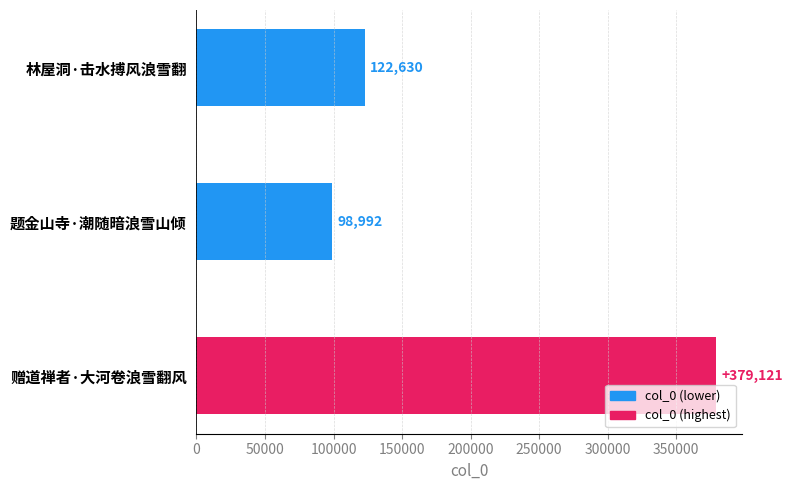

Reading top to bottom, transcribe all the data shown in this chart.

122630	98992	379121